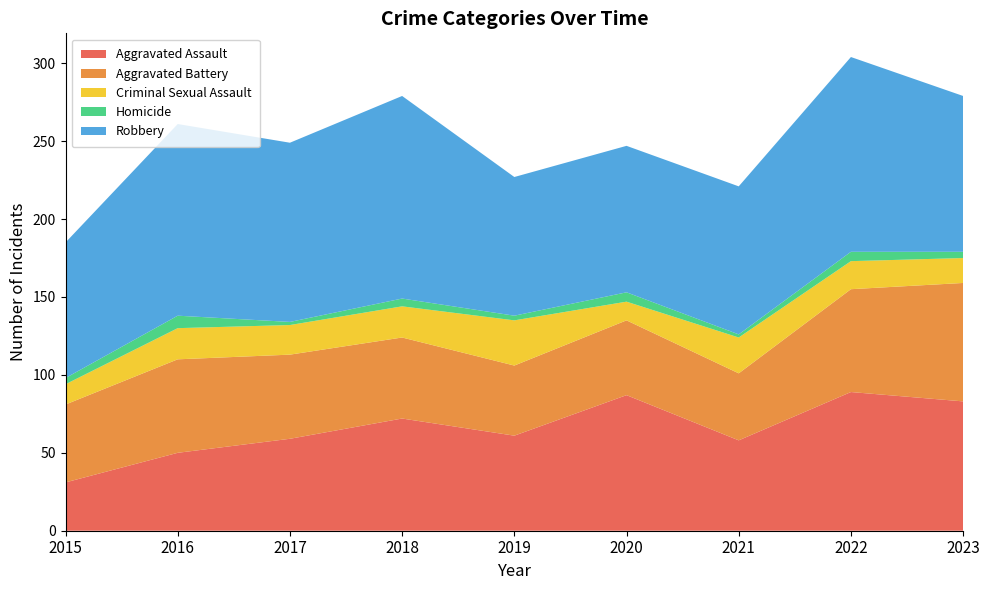

Reading right to left, extract all data points from this chart.

Aggravated Assault: 2023=83	2022=89	2021=58	2020=87	2019=61	2018=72	2017=59	2016=50	2015=31
Aggravated Battery: 2023=76	2022=66	2021=43	2020=48	2019=45	2018=52	2017=54	2016=60	2015=50
Criminal Sexual Assault: 2023=16	2022=18	2021=23	2020=12	2019=29	2018=20	2017=19	2016=20	2015=13
Homicide: 2023=4	2022=6	2021=2	2020=6	2019=3	2018=5	2017=2	2016=8	2015=4
Robbery: 2023=100	2022=125	2021=95	2020=94	2019=89	2018=130	2017=115	2016=123	2015=87